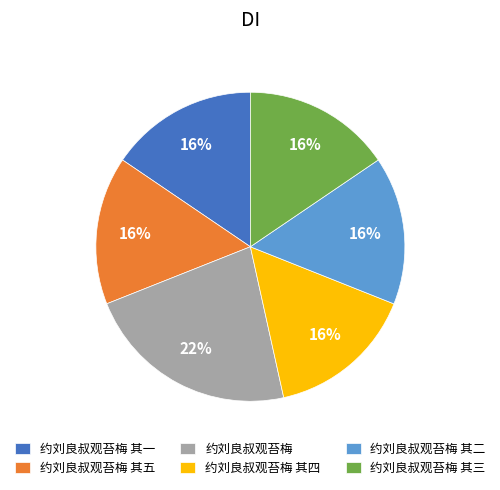

What is the largest slice in the pie chart?

约刘良叔观苔梅